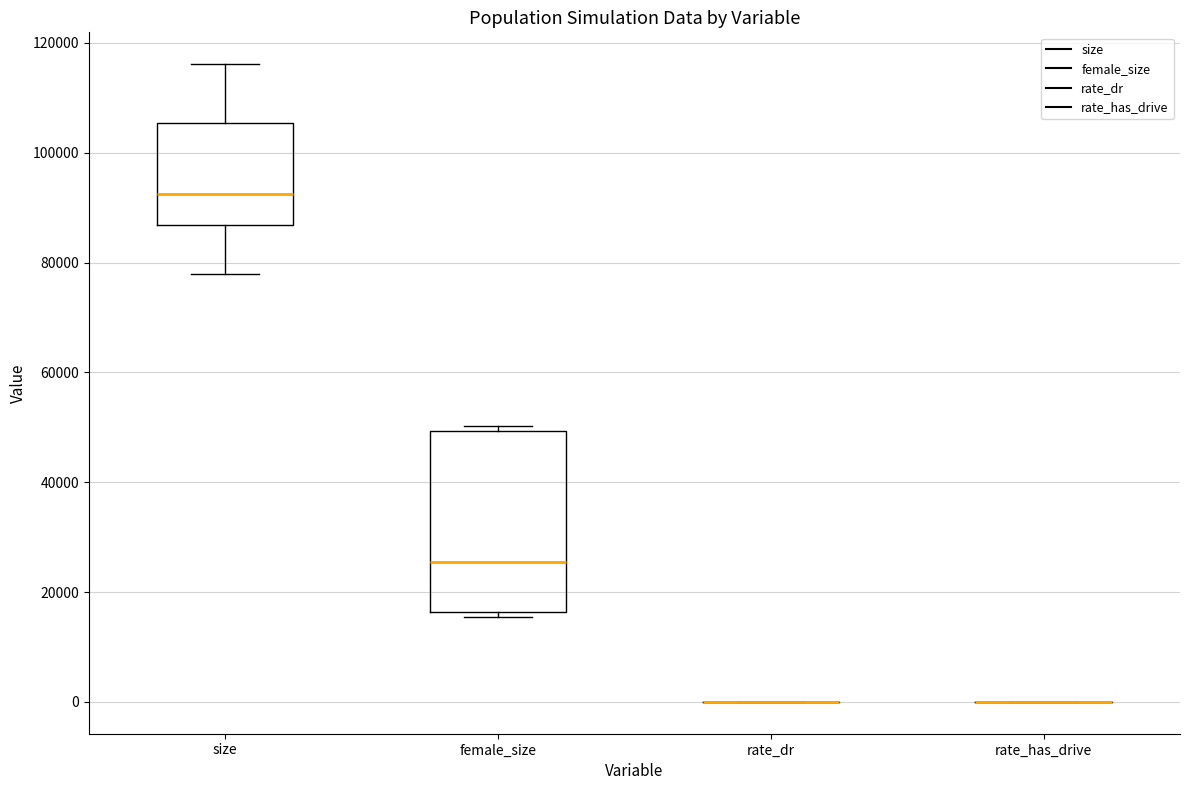

Comparing the boxes themselves (not the whiskers), which one is the tallest?

female_size